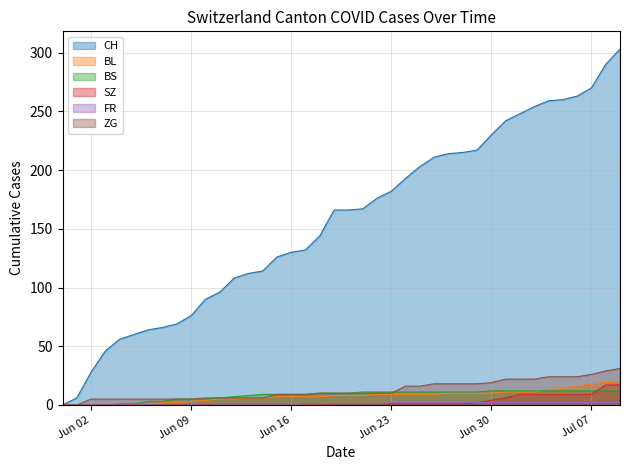

True or false: ZG and FR cross at least once.

False